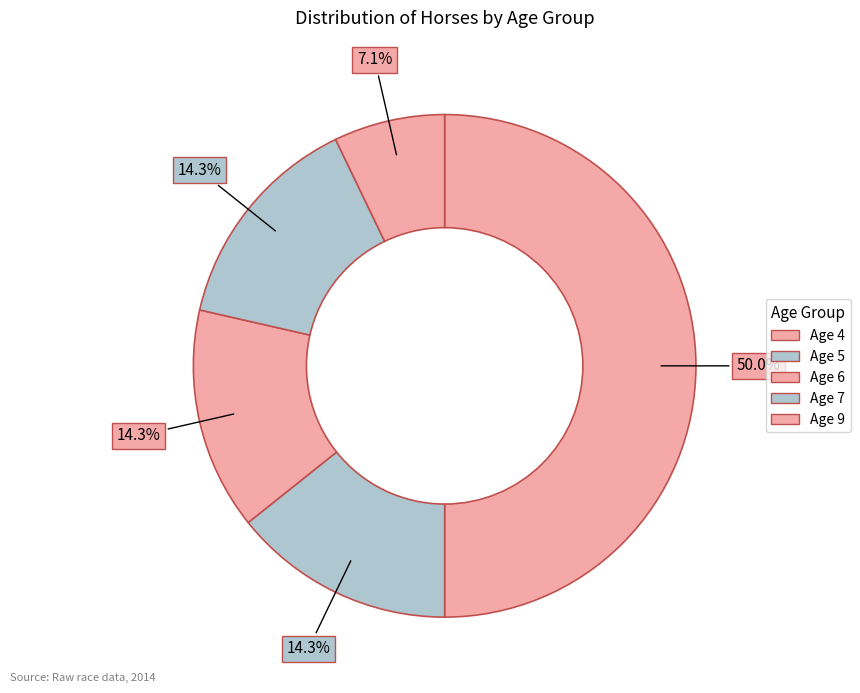

Do Age 5 and Age 6 together represent more than half of the pie?

No